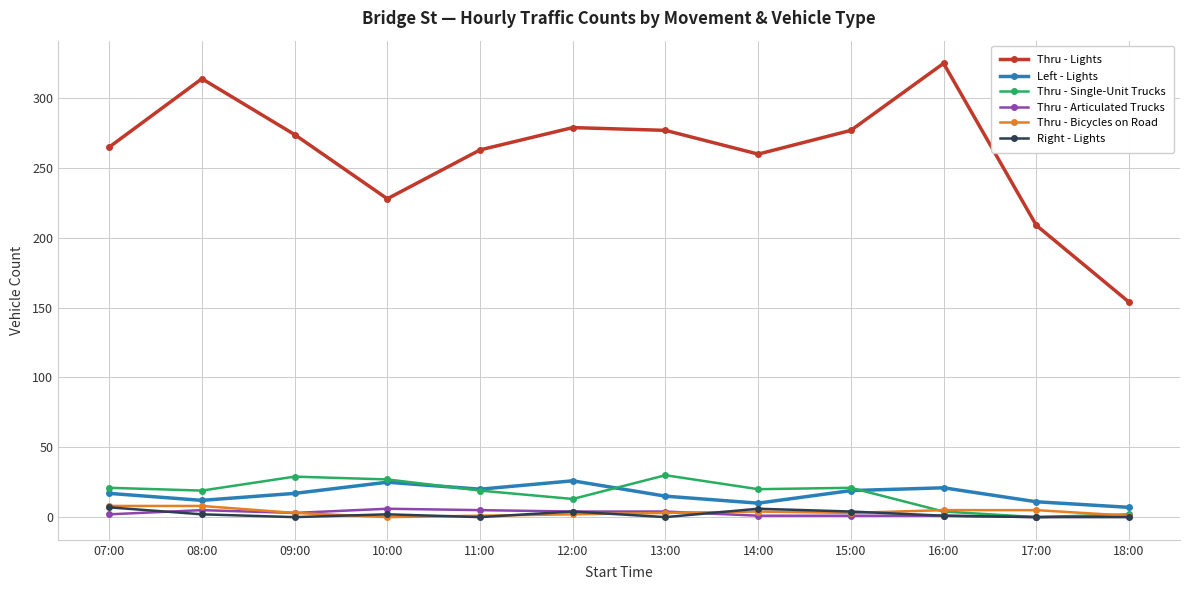

At which category does Thru - Lights reach its first local peak?

08:00